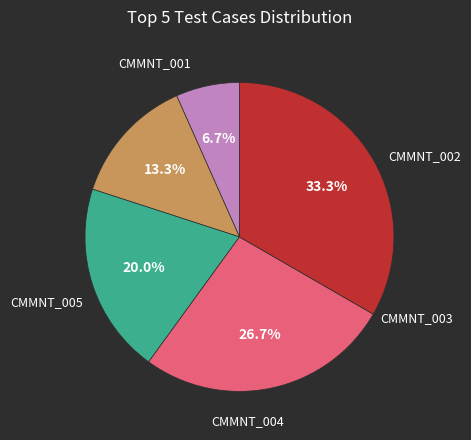

Is there a majority slice in this chart?

No